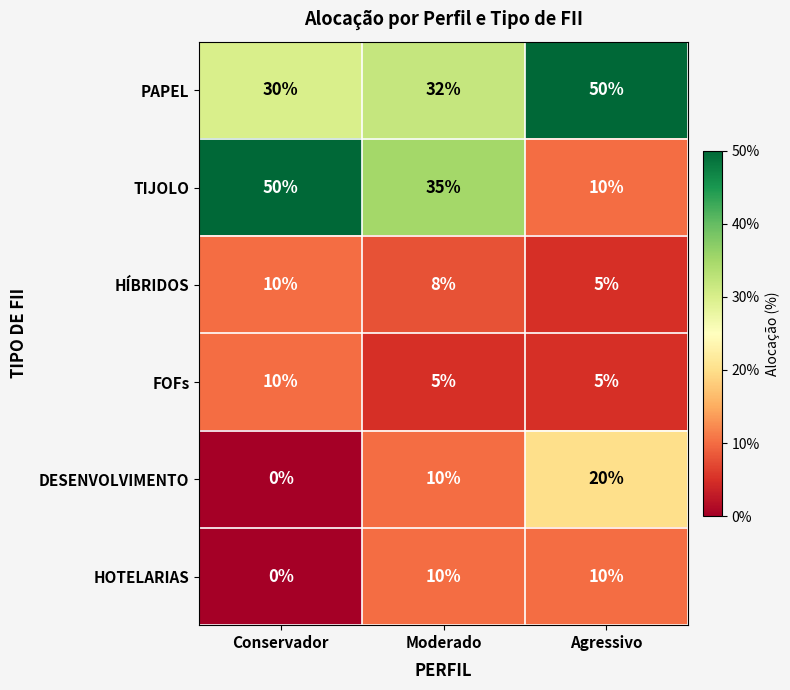

The value of DESENVOLVIMENTO at Agressivo is 13. True or false?

False